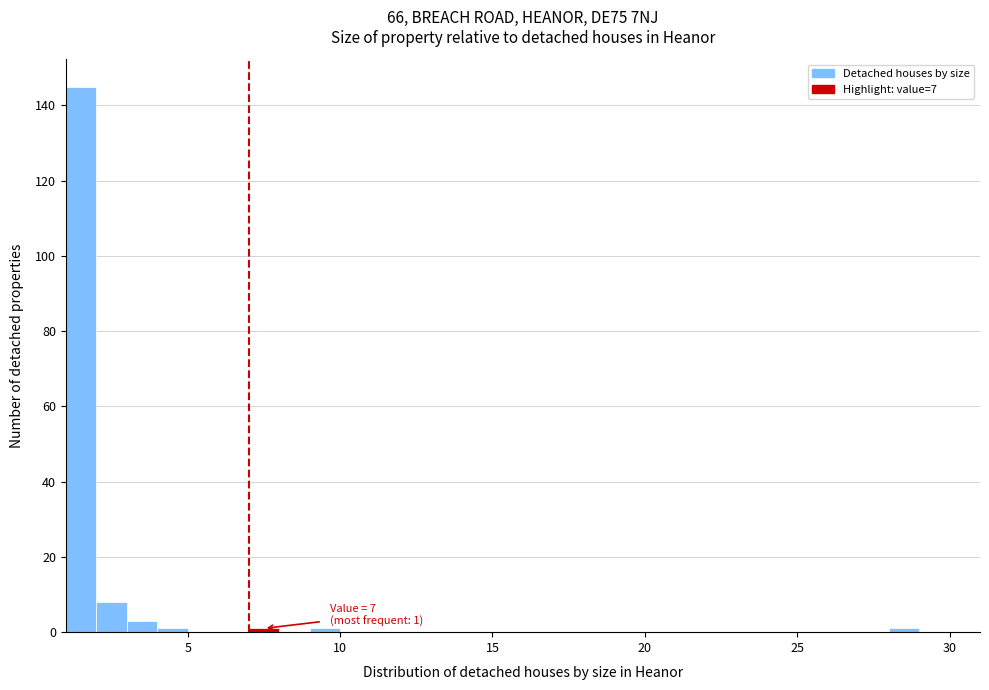

Around what value on the x-axis is the tallest bar? Give the approximate position of its centre, as read against the axis.

1.5